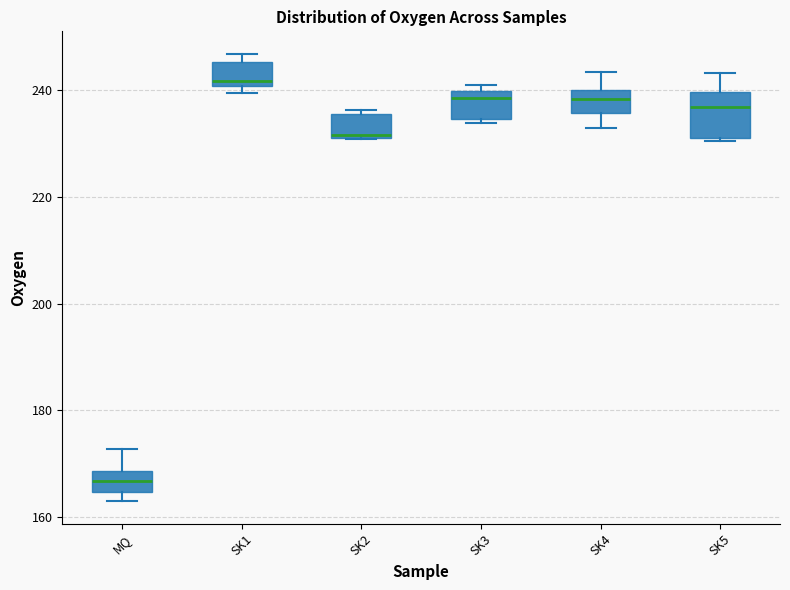

Reading left to right, read every box against the y-axis: the position of its median line, the range the box covers, and the ends of its whiskers. The values are not printed on the chart, so give them approximately, as read against the axis.

MQ: median 166, box 164 to 168, whiskers 164 (just below the box's lower edge) to 172
SK1: median 242, box 240 to 246, whiskers 240 (just below the box's lower edge) to 246 (just above the box's upper edge)
SK2: median 232, box 232 to 236, whiskers 230 to 236
SK3: median 238, box 234 to 240, whiskers 234 (just below the box's lower edge) to 242
SK4: median 238, box 236 to 240, whiskers 232 to 244
SK5: median 236, box 232 to 240, whiskers 230 to 244